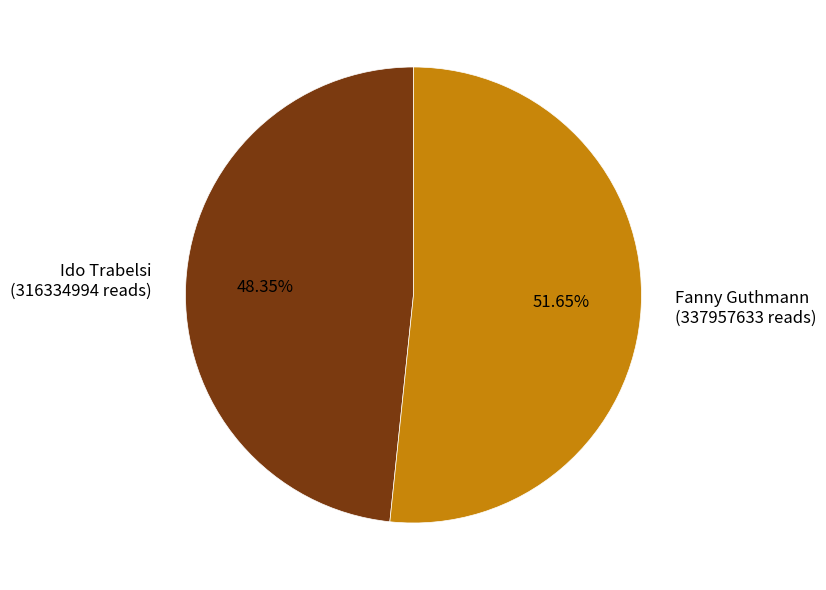

To the nearest percent, what is the average slice percentage?

50%